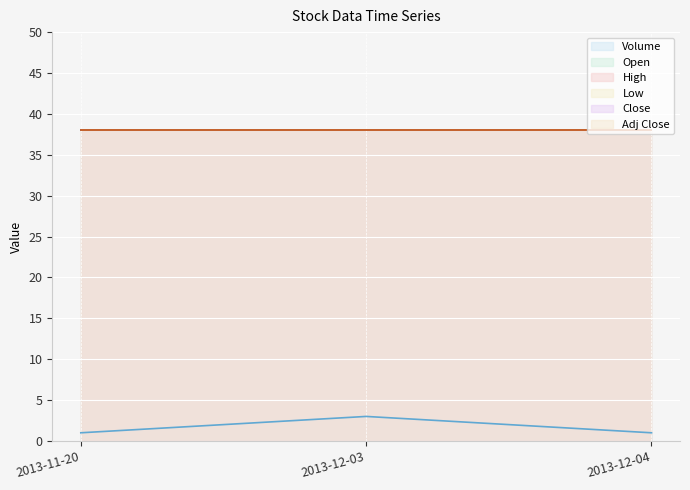

Which series has the largest total across all categories?

Open